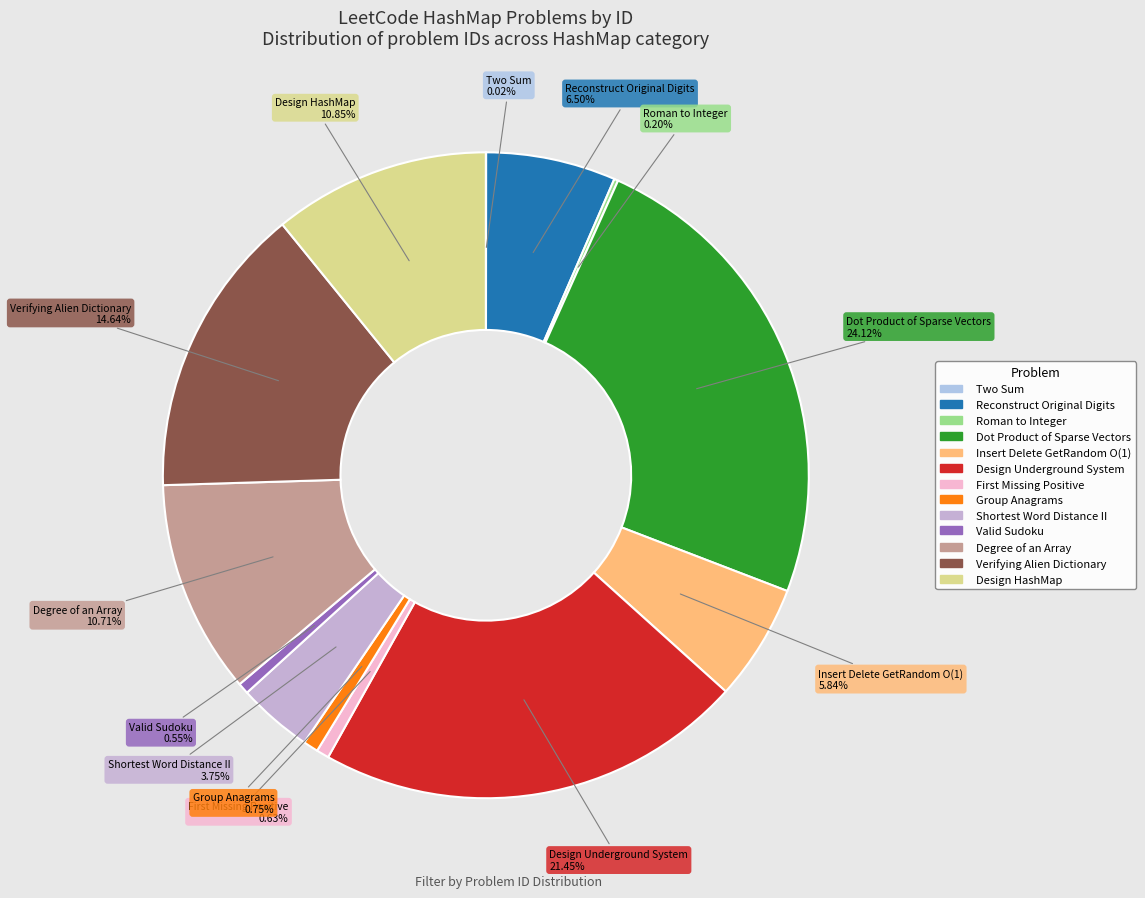

To the nearest percent, what portion does Verifying Alien Dictionary represent?

15%